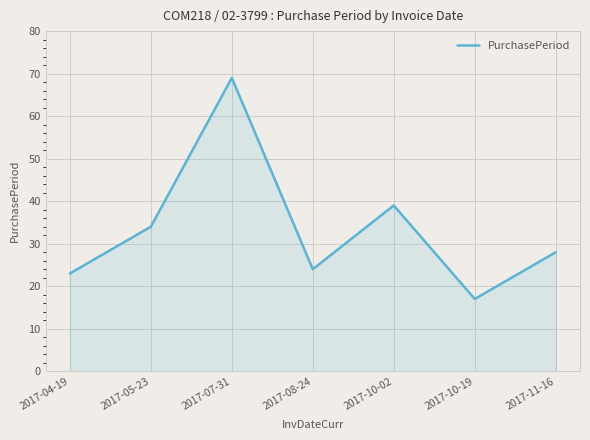

The value at 2017-08-24 is 24. True or false?

True